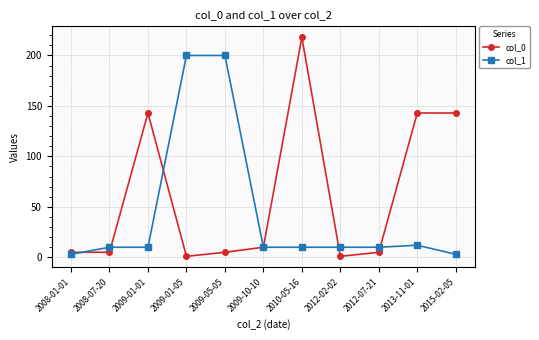

List the series in order of their overall mean, lowest first.

col_1, col_0